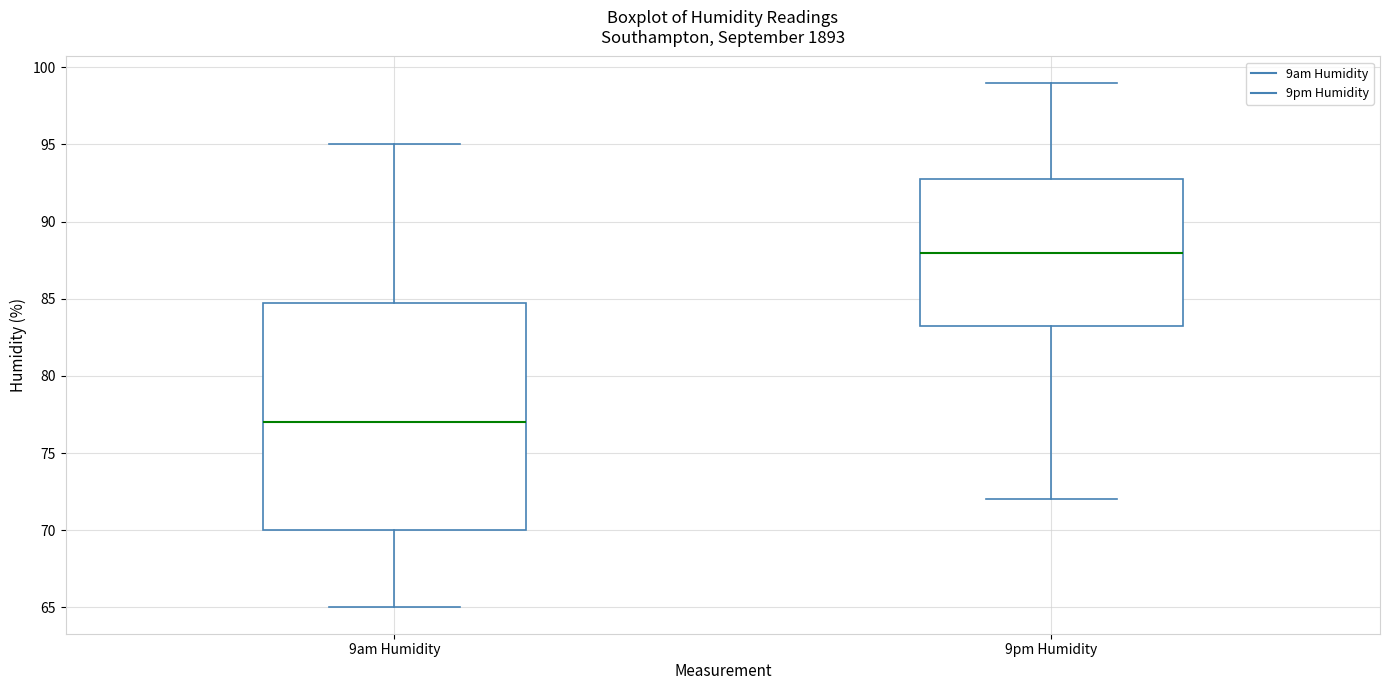

Where does the lower whisker of the box for 9am Humidity end on the y-axis? The values are not printed on the chart, so give them approximately, as read against the axis.

65.0